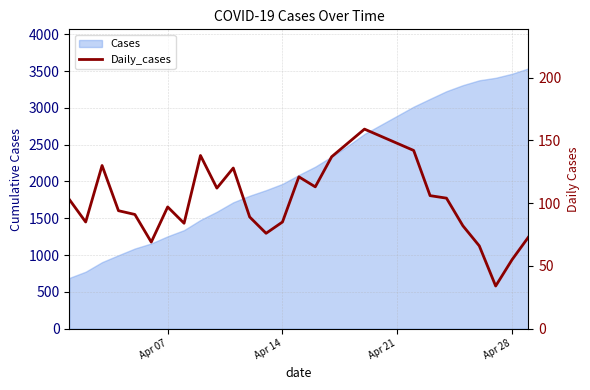

True or false: there are more than 0 points higher than both neighbors.

True